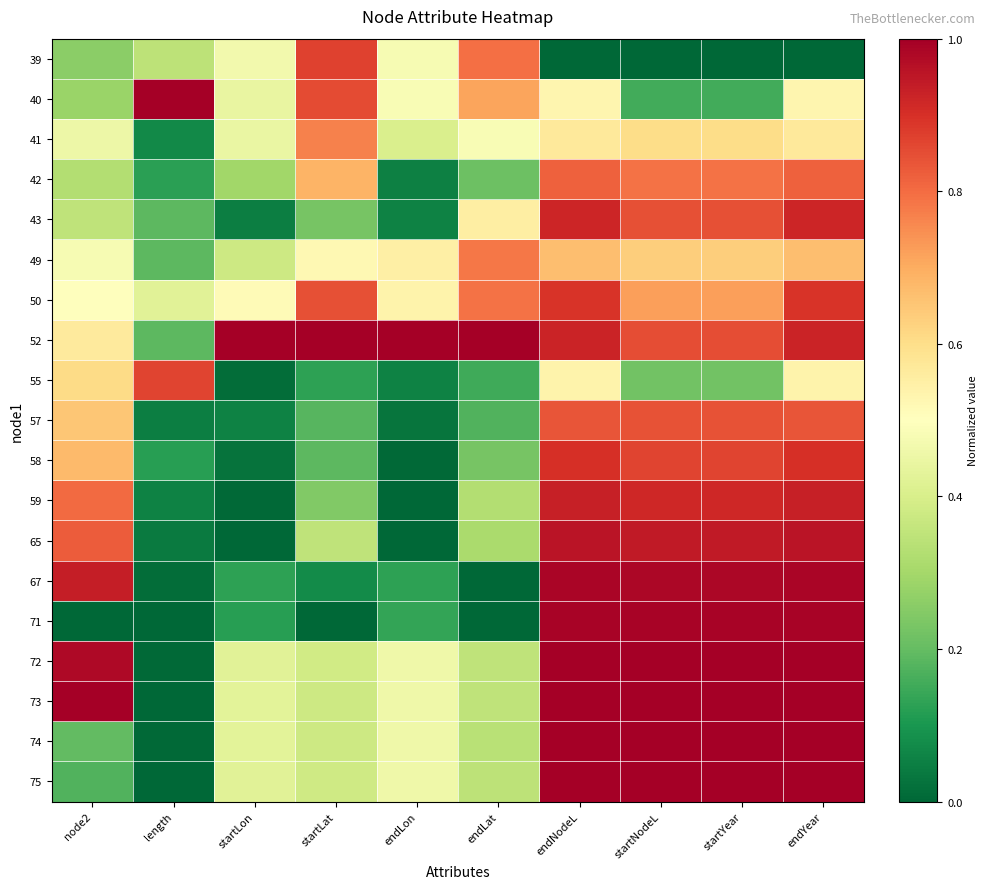

Which has a higher value, endNodeL or endYear?

endNodeL